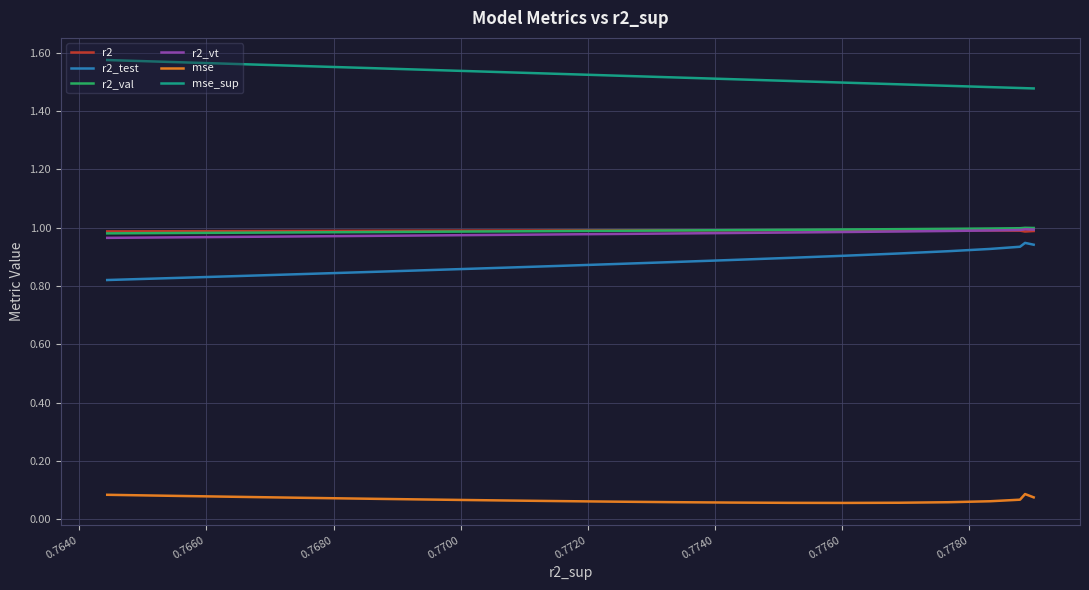

Which series has the largest total across all categories?

mse_sup